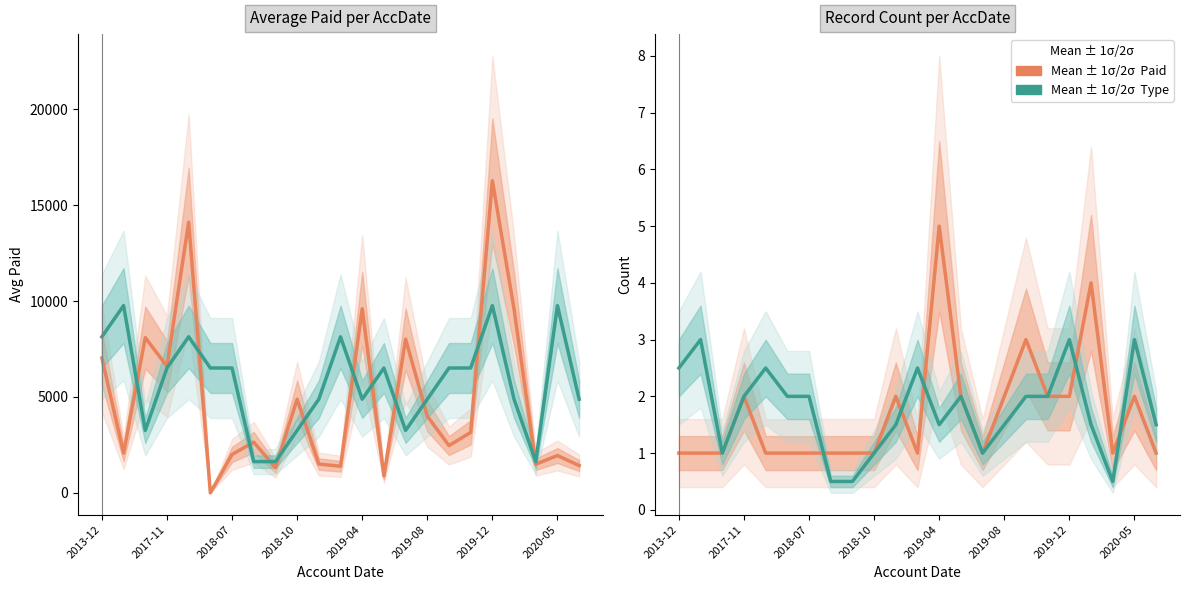

Rank the series at 2013-12 from highest to lowest value.

Avg Type (scaled), Mean (Paid)